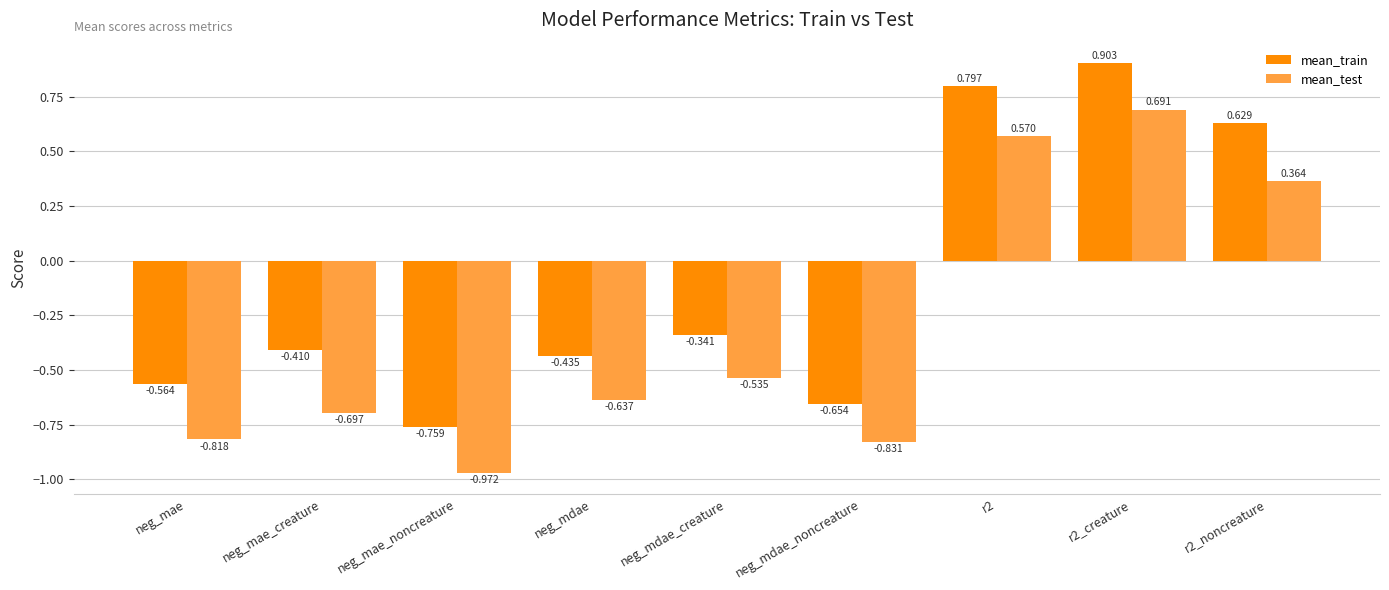

Is the value of mean_test at neg_mae_noncreature greater than the value of mean_train at neg_mdae?

No